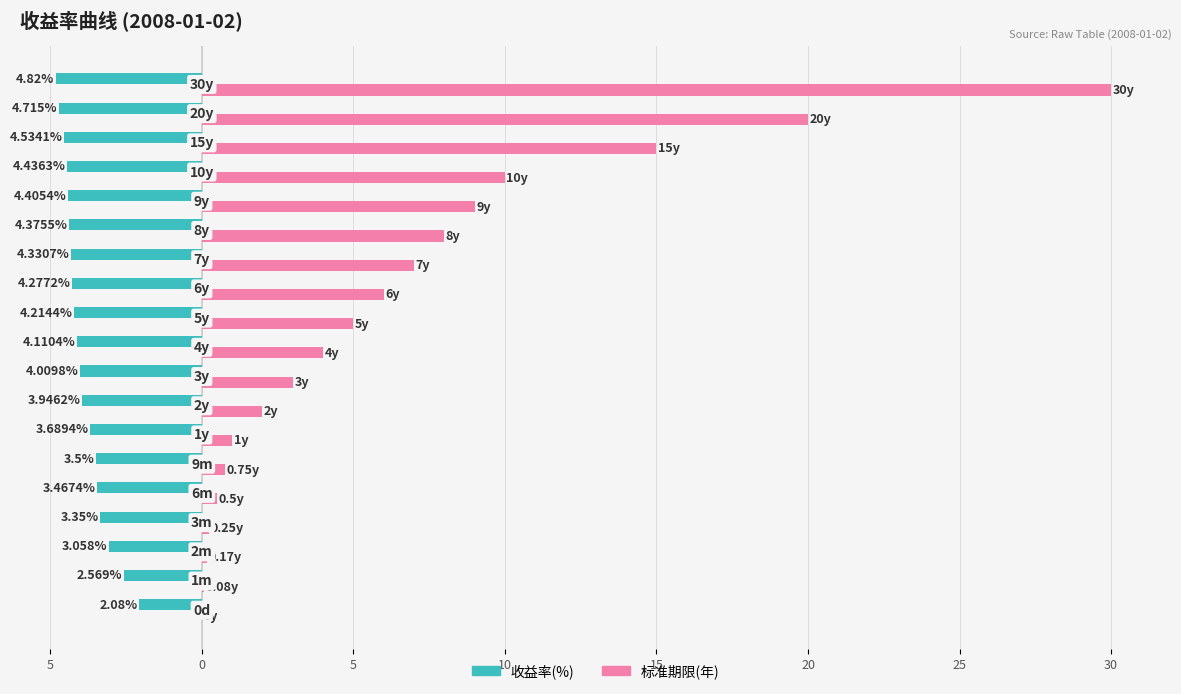

List the series in order of their overall mean, lowest first.

收益率(%), 标准期限(年)